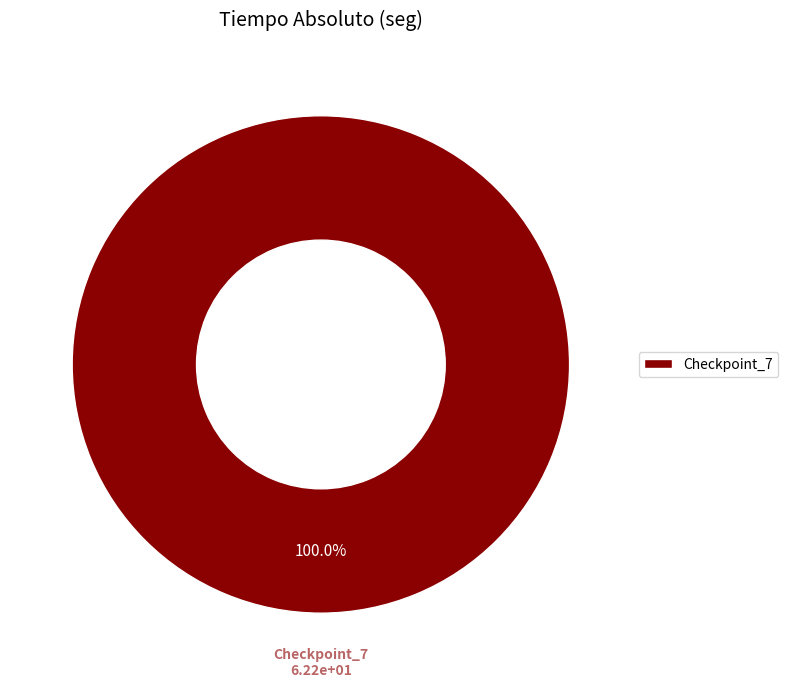

Rank the categories by value from lowest to highest.

Checkpoint_7